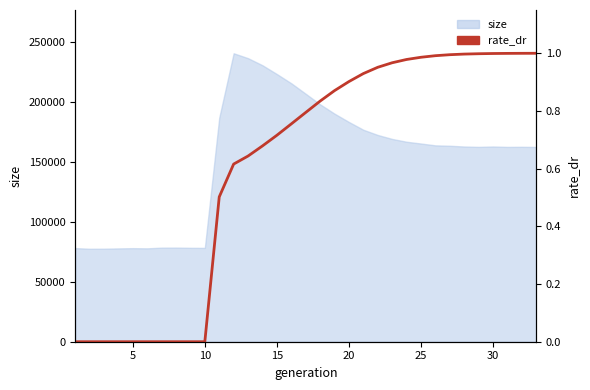

The chart shows a value of 0.9 at 10. True or false?

False